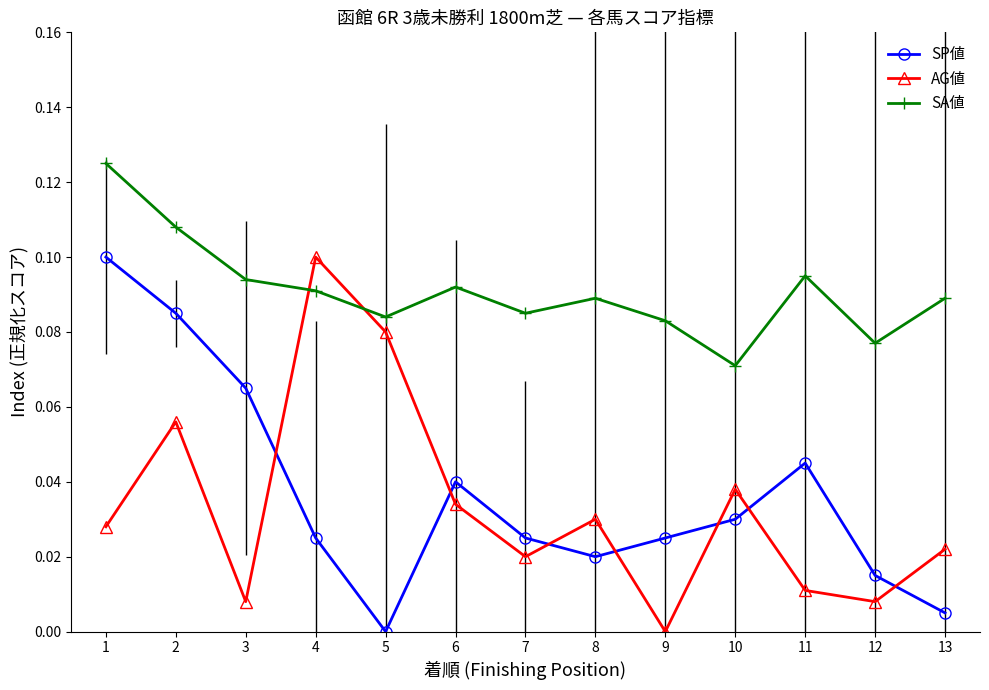

Which series changed the most between 3 and 12?

SP値